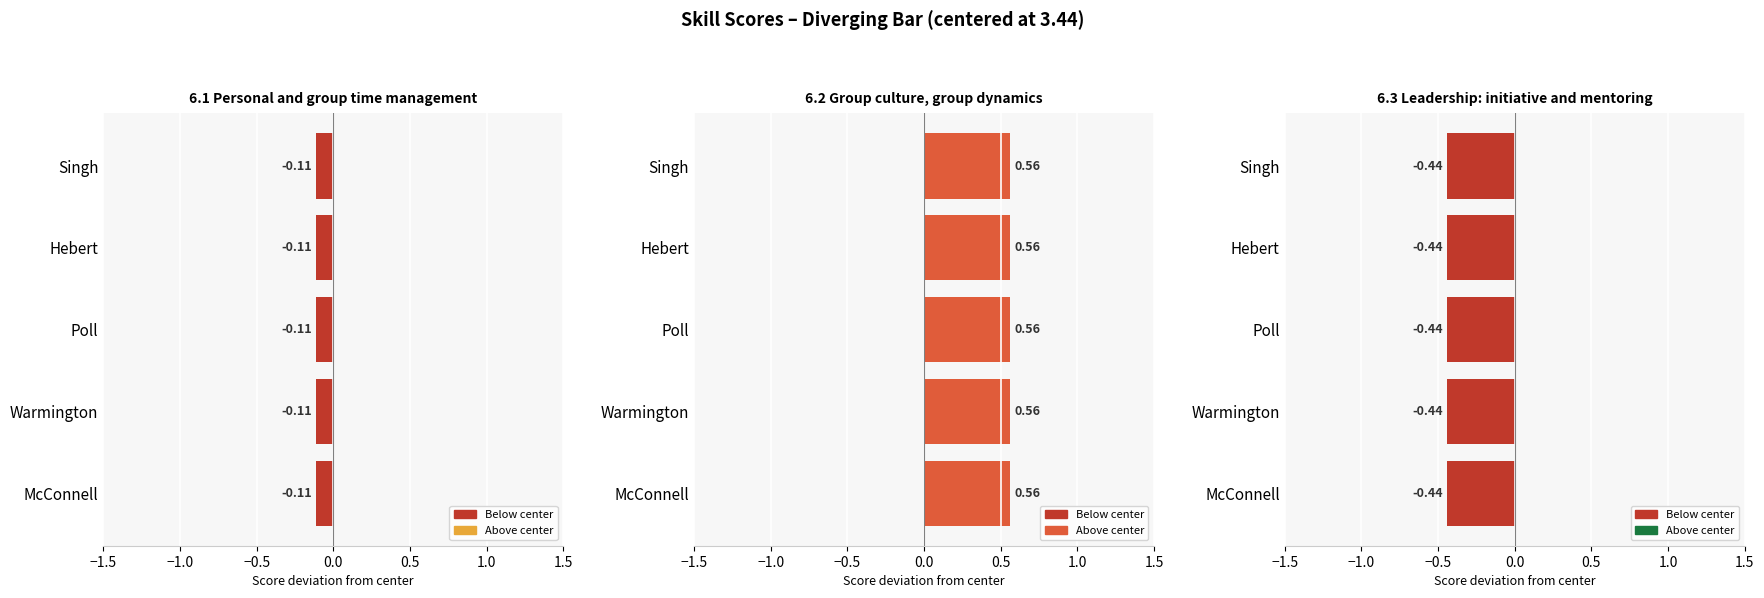

At which category is the sum across all series the highest?

McConnell